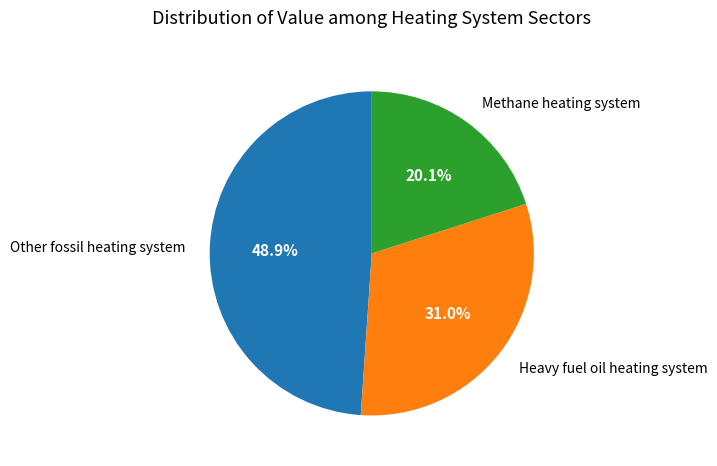

Is there any slice that represents more than half of the pie?

No